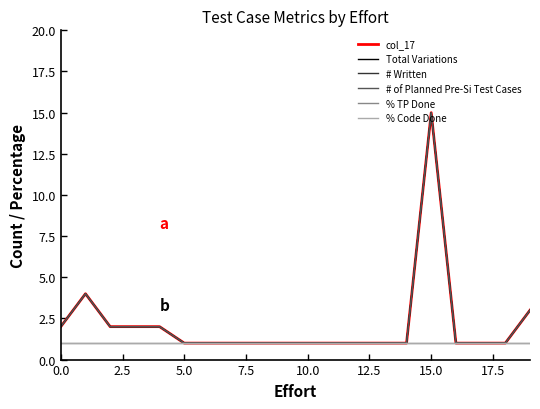

Which series has the largest total across all categories?

col_17